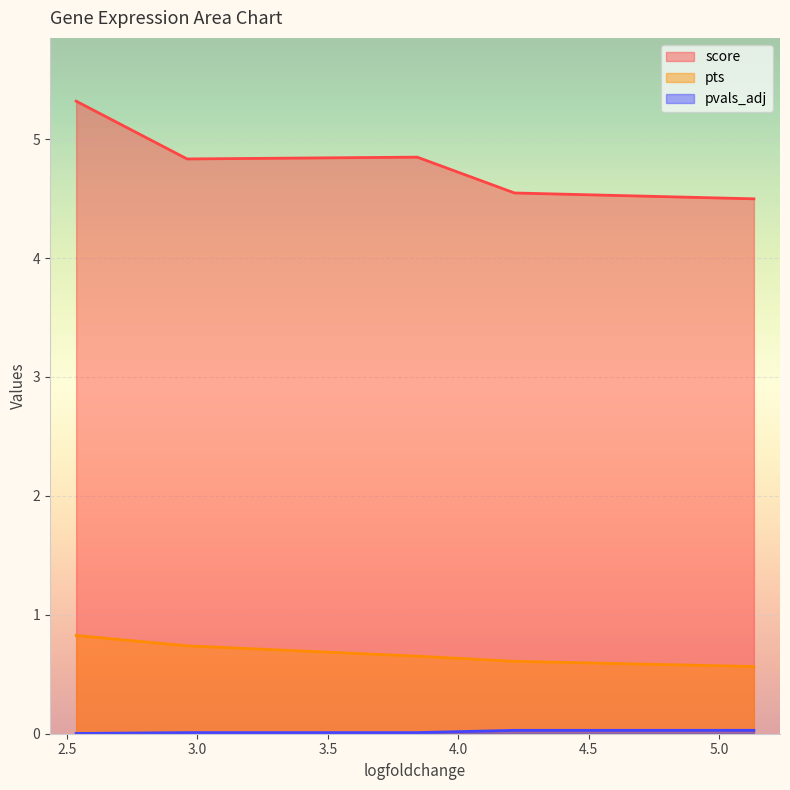

How many lines are shown in the chart?

3